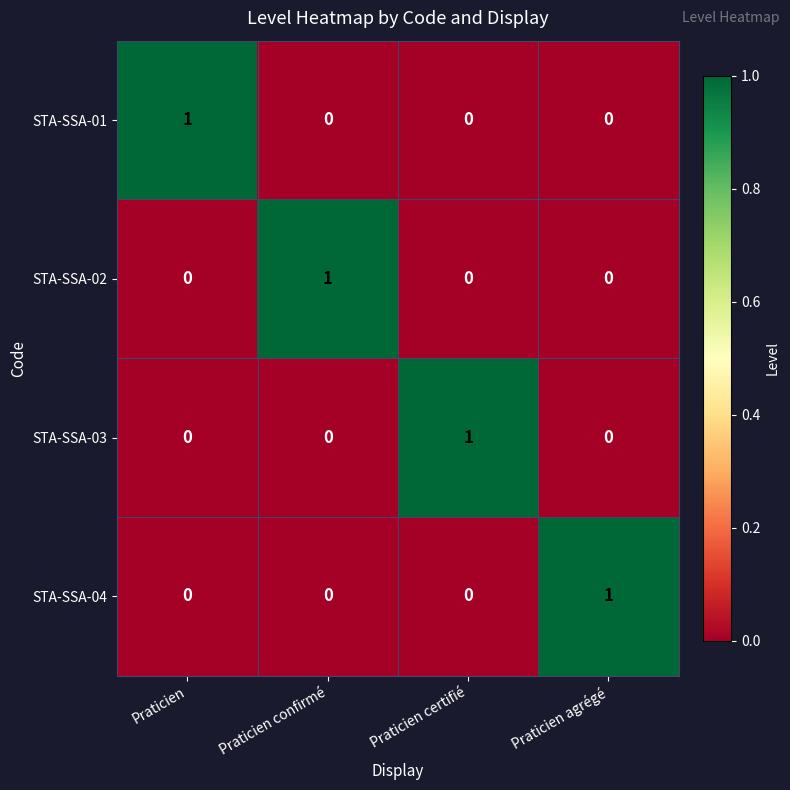

The value of STA-SSA-01 at Praticien certifié is 0. True or false?

True